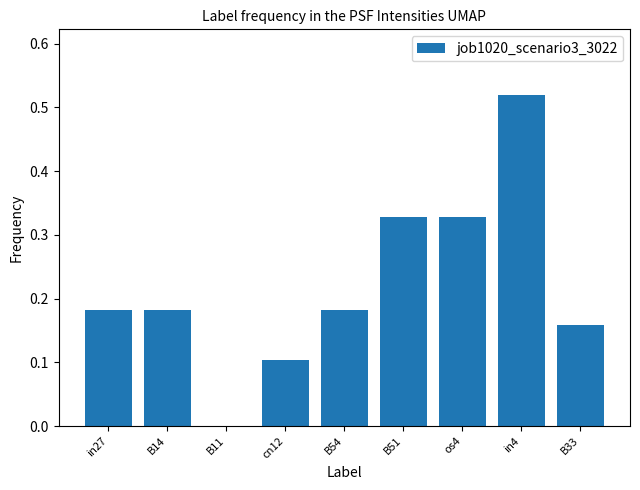

The value at B11 is -0.4. True or false?

False